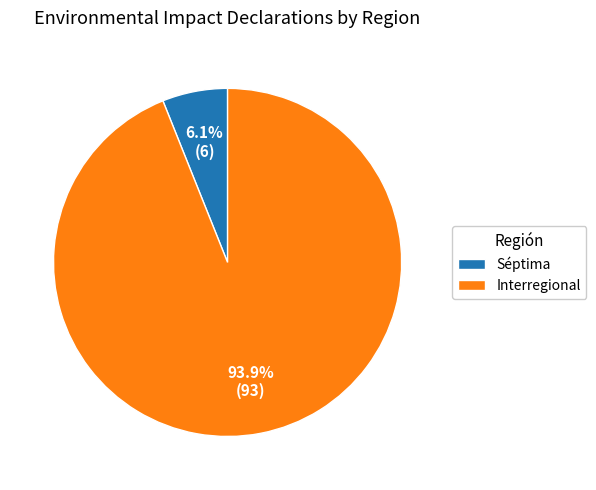

Which category has the smallest portion of the pie?

Séptima